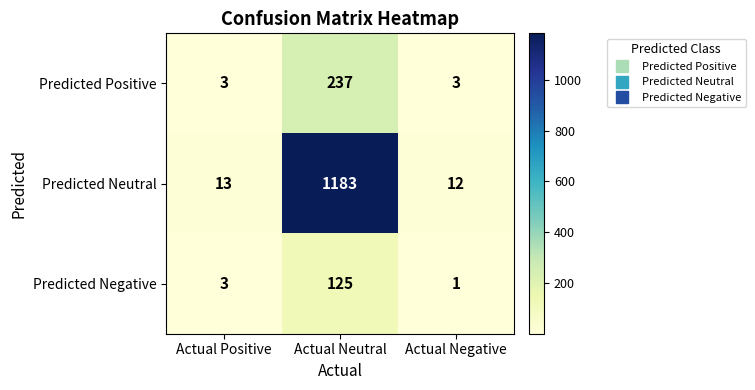

Which series has the widest spread of values?

Predicted Neutral